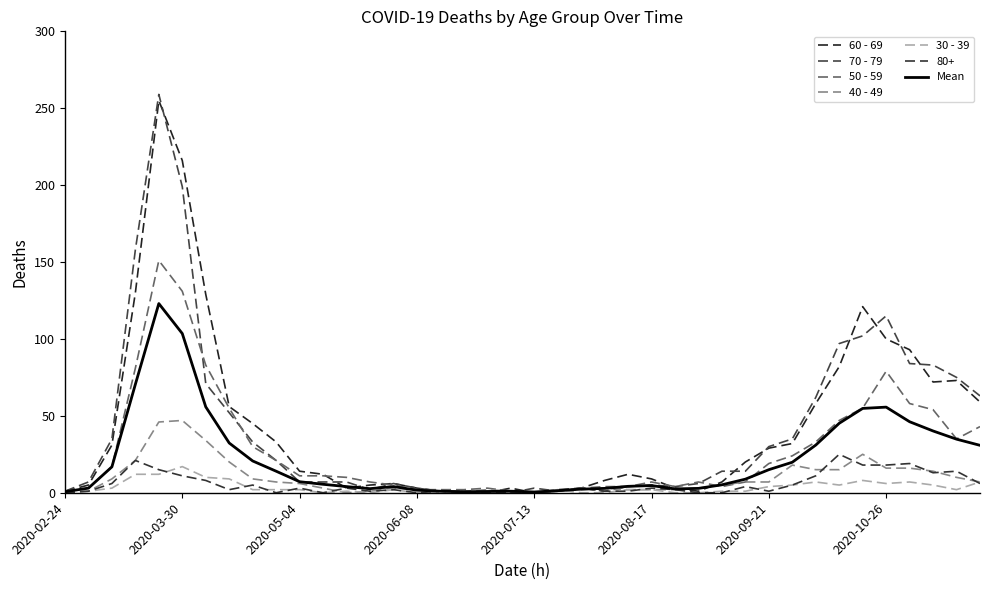

How many lines are shown in the chart?

7